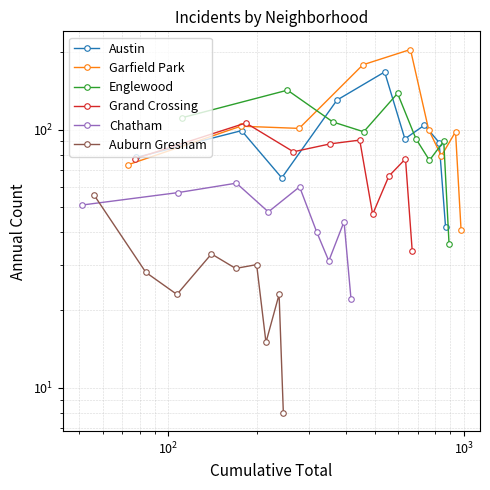

How many data points in Garfield Park are above 100?

4